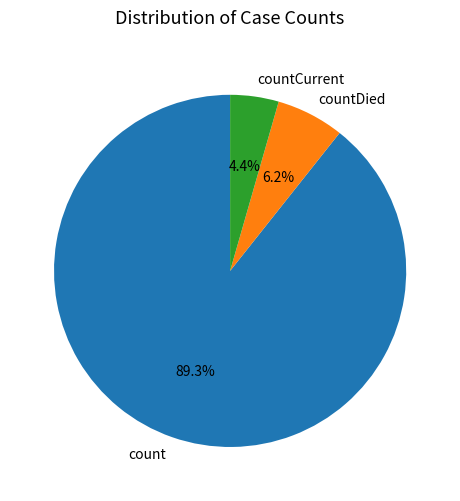

To the nearest percent, what portion does count represent?

89%